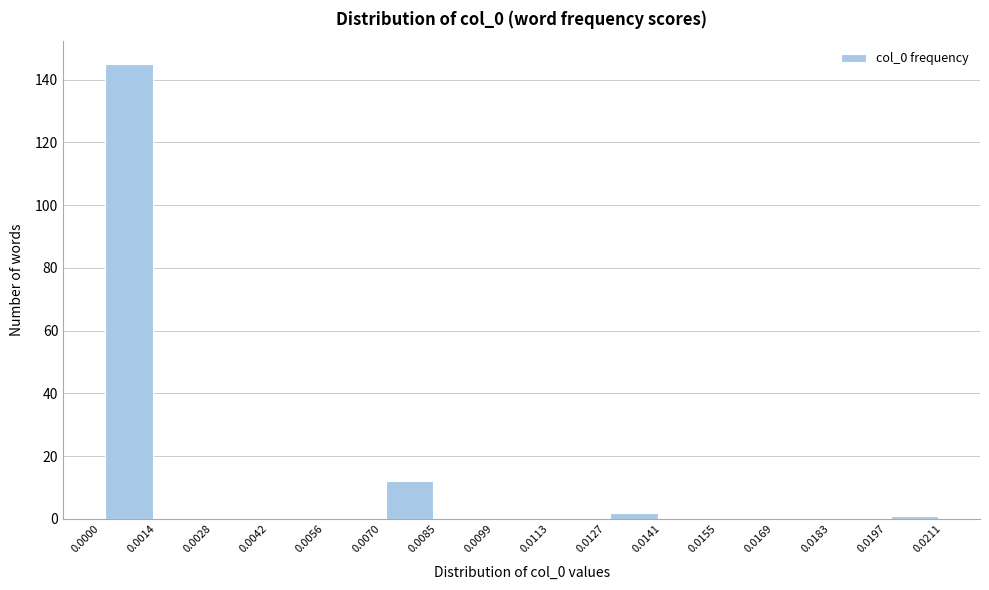

Reading left to right, transcribe this chart: for each bar, give the range it covers on the x-axis and its height. The values are not printed on the chart, so give them approximately, as read against the axis.

0.0000 to 0.0014: 146
0.0014 to 0.0028: 0
0.0028 to 0.0042: 0
0.0042 to 0.0056: 0
0.0056 to 0.0070: 0
0.0070 to 0.0085: 12
0.0085 to 0.0099: 0
0.0099 to 0.0113: 0
0.0113 to 0.0127: 0
0.0127 to 0.0141: 2
0.0141 to 0.0155: 0
0.0155 to 0.0169: 0
0.0169 to 0.0183: 0
0.0183 to 0.0197: 0
0.0197 to 0.0211: under 2